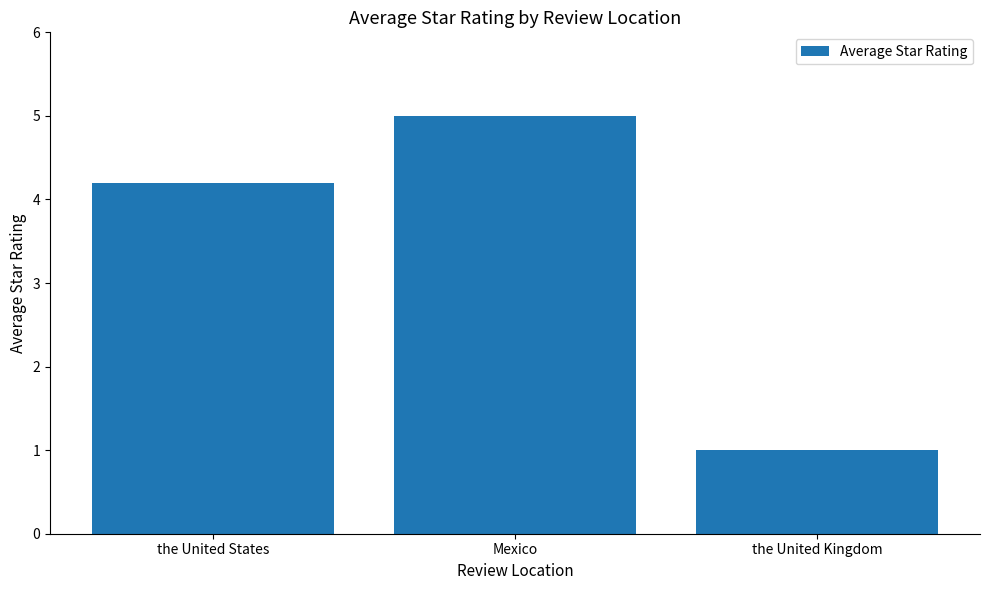

Count the values in the range 1 to 5.

3